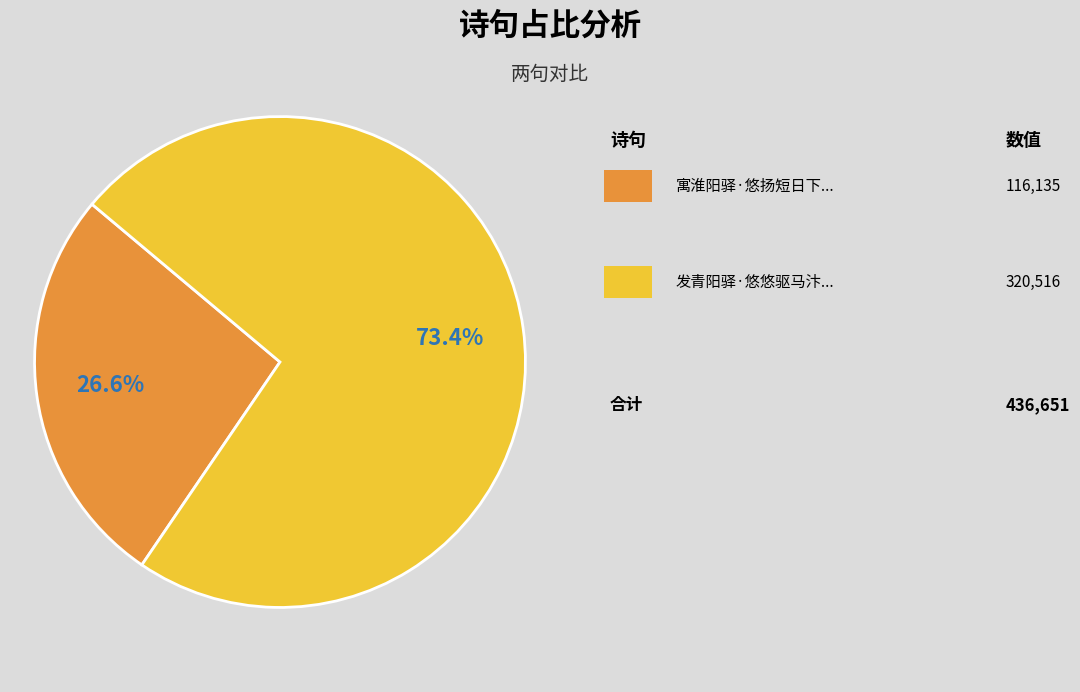

Does any single category account for the majority?

Yes